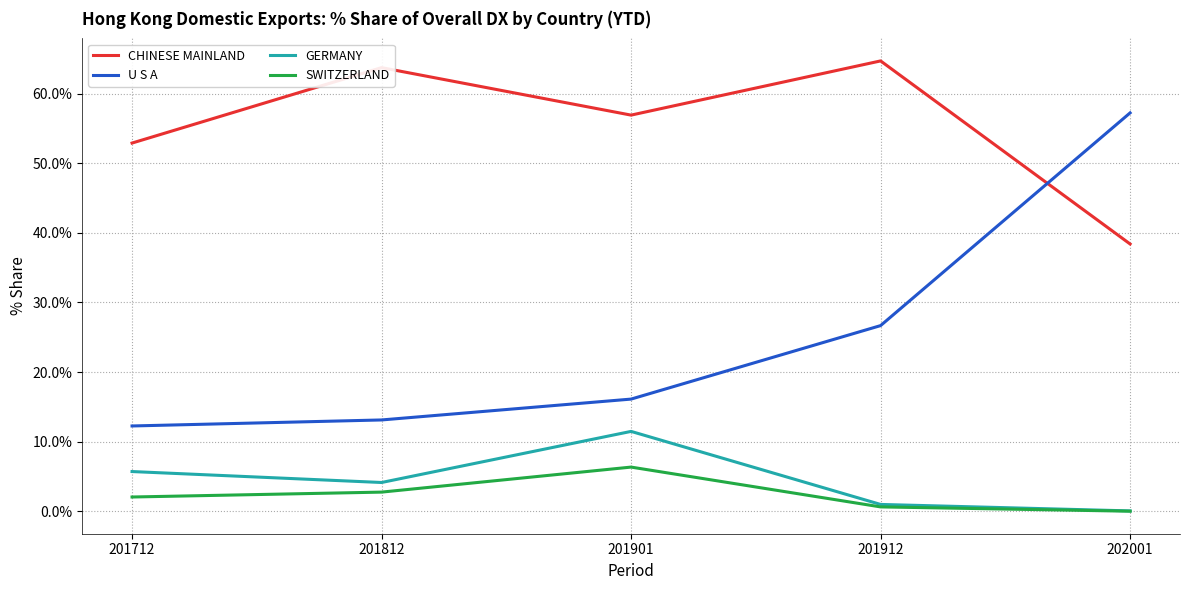

Is it true that CHINESE MAINLAND equals 85.9 at 201712?

False